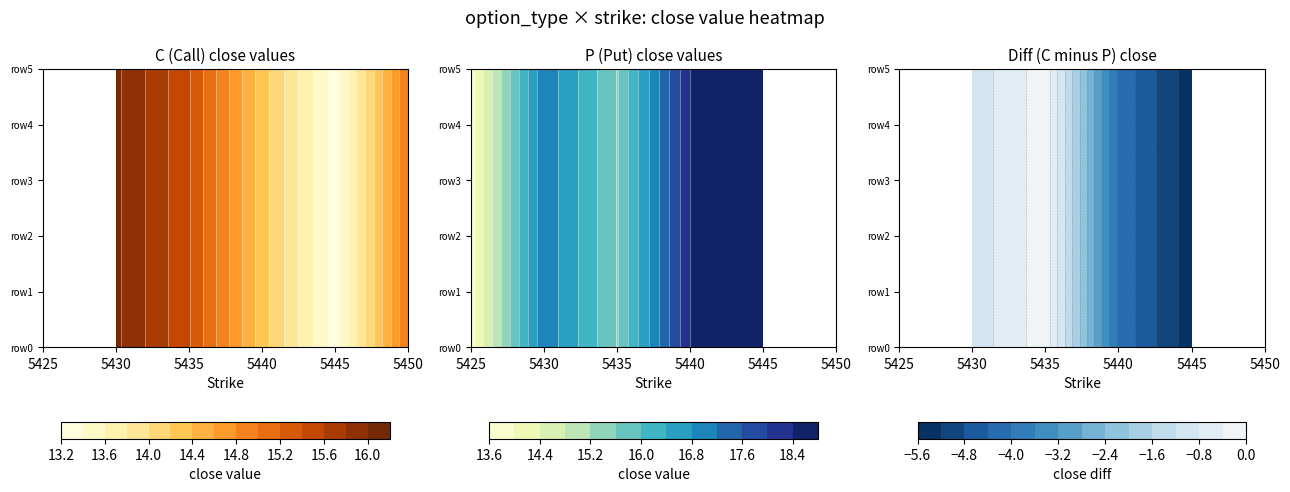

What value does the C series have at 5450?

15.0